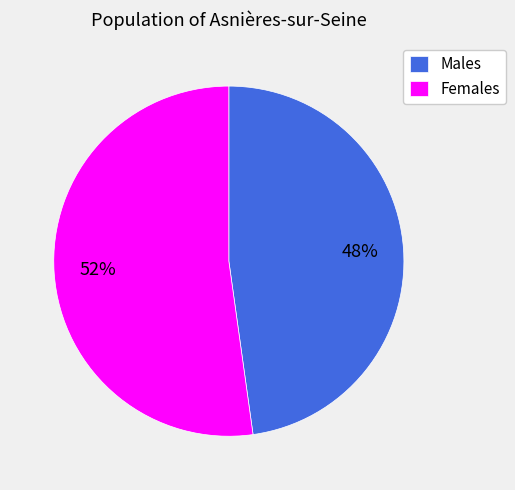

What is the largest slice in the pie chart?

Females